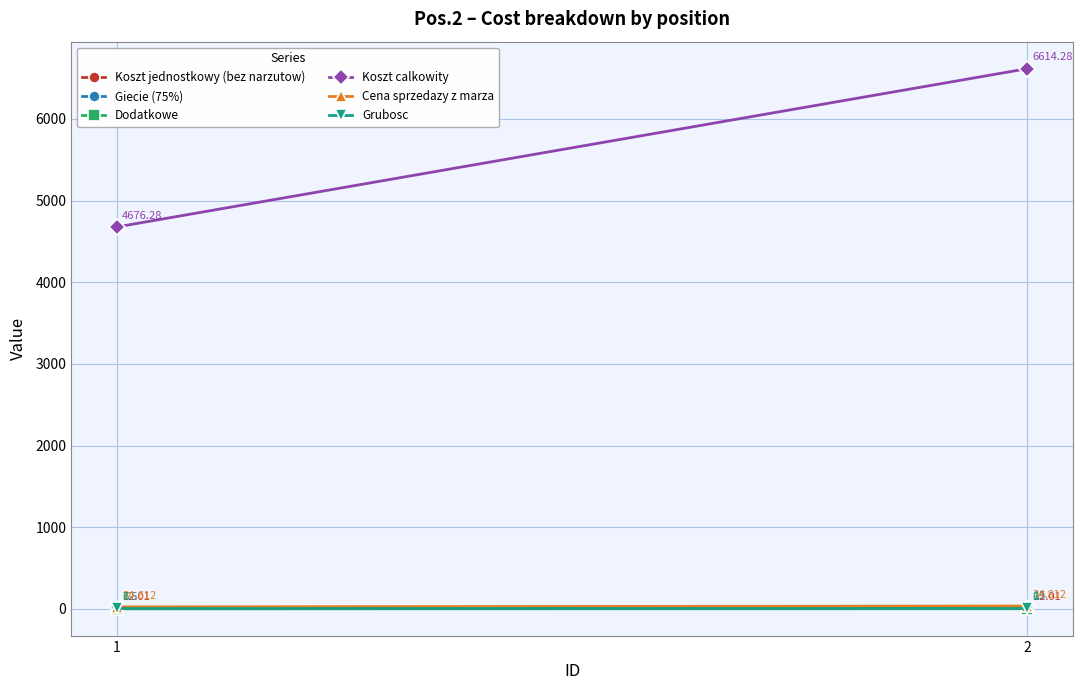

What is the approximate value of Grubosc at 1?

6.0